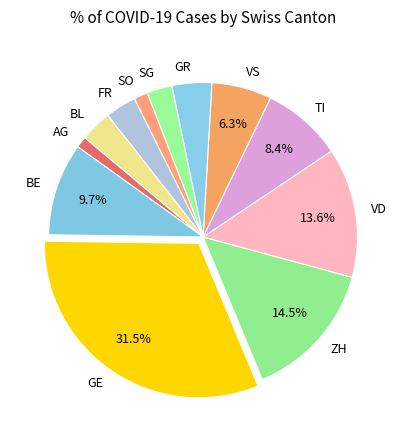

What is the ratio of the value at SG to the value at GR?

0.6